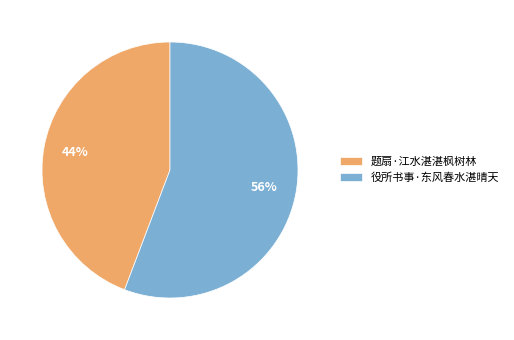

Rank the categories by value from highest to lowest.

役所书事·东风春水湛晴天, 题扇·江水湛湛枫树林